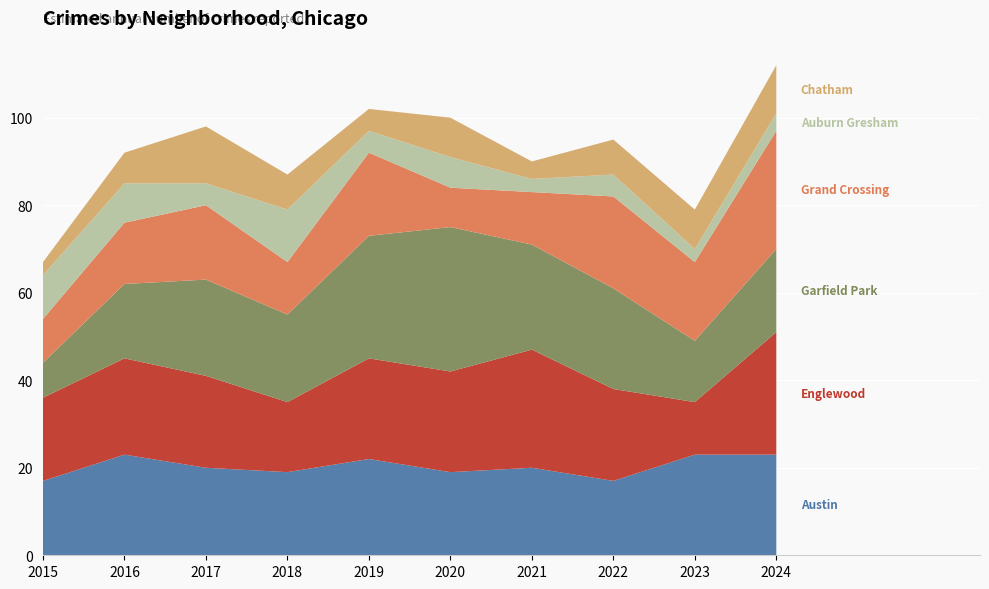

Reading left to right, transcribe all the data shown in this chart.

Austin: 17	23	20	19	22	19	20	17	23	23
Englewood: 19	22	21	16	23	23	27	21	12	28
Garfield Park: 8	17	22	20	28	33	24	23	14	19
Grand Crossing: 10	14	17	12	19	9	12	21	18	27
Auburn Gresham: 10	9	5	12	5	7	3	5	3	4
Chatham: 3	7	13	8	5	9	4	8	9	11